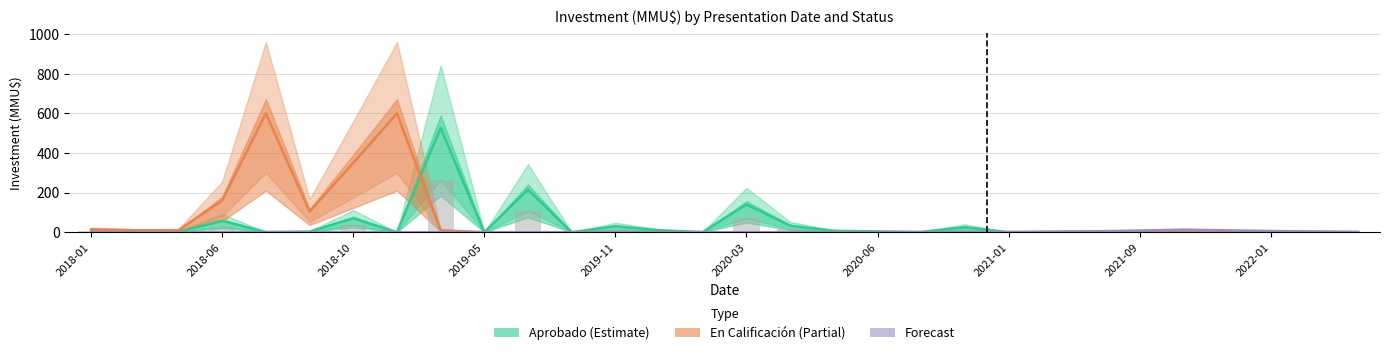

What is the sum of the Aprobado values at 2018-06 and 2019-05?

66.6